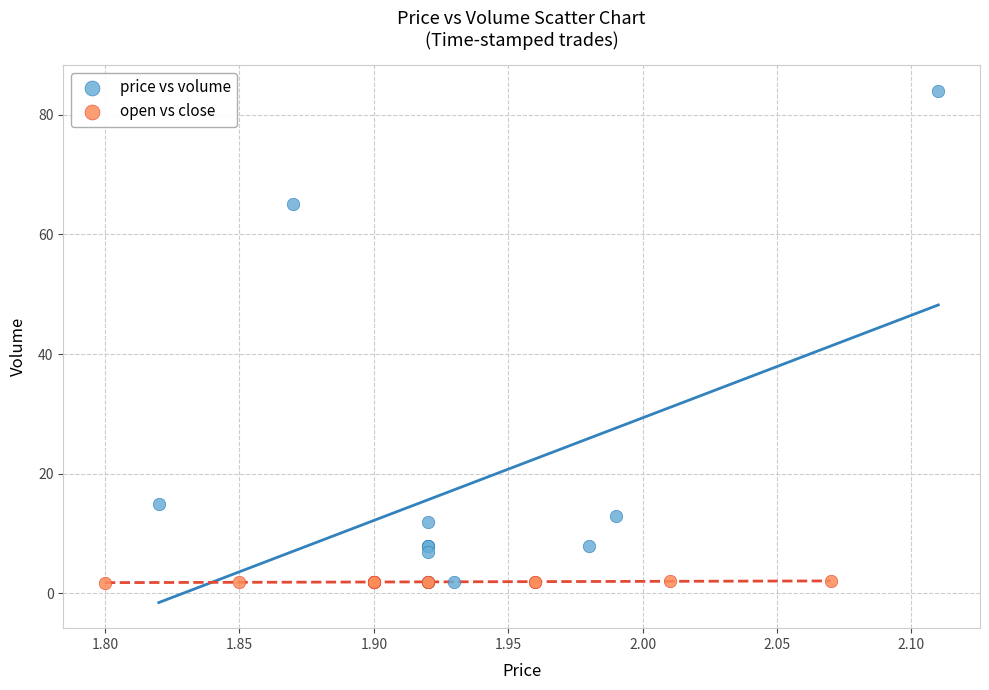

Which series contains the highest Y value?

price vs volume